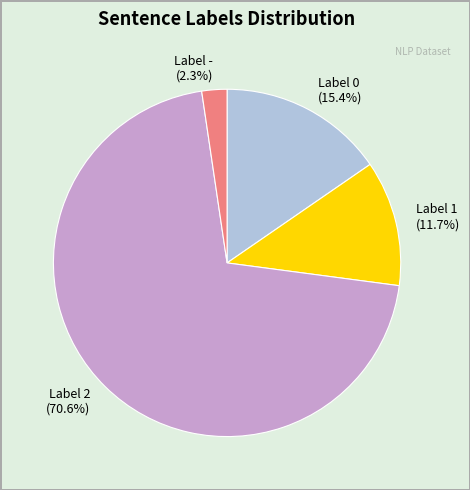

What is the ratio of the value at Label 2 to the value at Label 0?

4.6